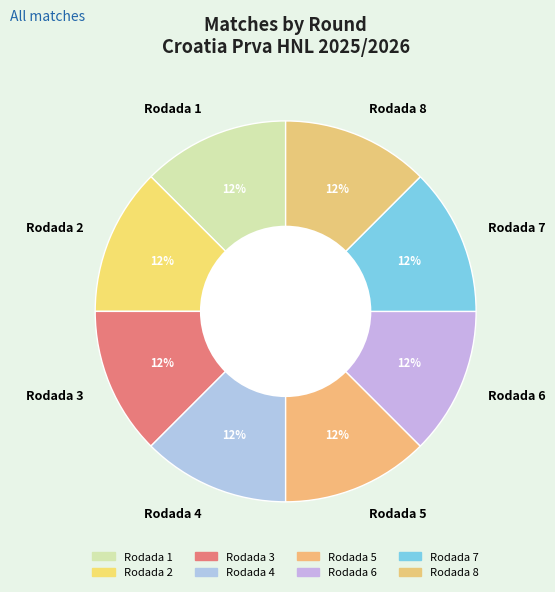

The Rodada 5 slice represents 5% of the pie. True or false?

False